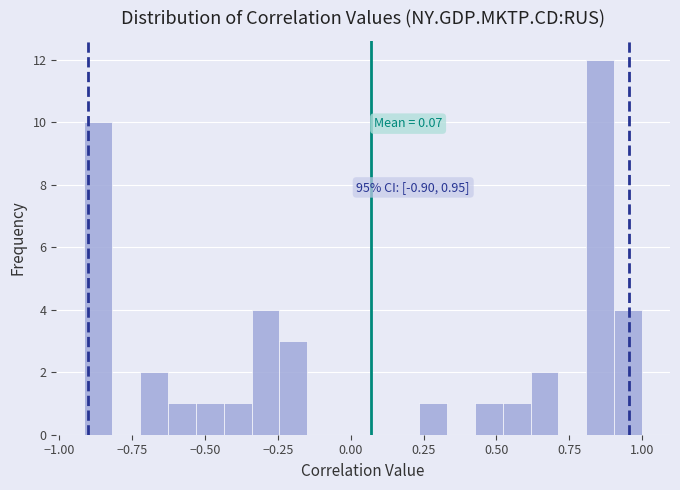

Read against the x-axis, roughly where is the centre of the tallest bar?

0.85